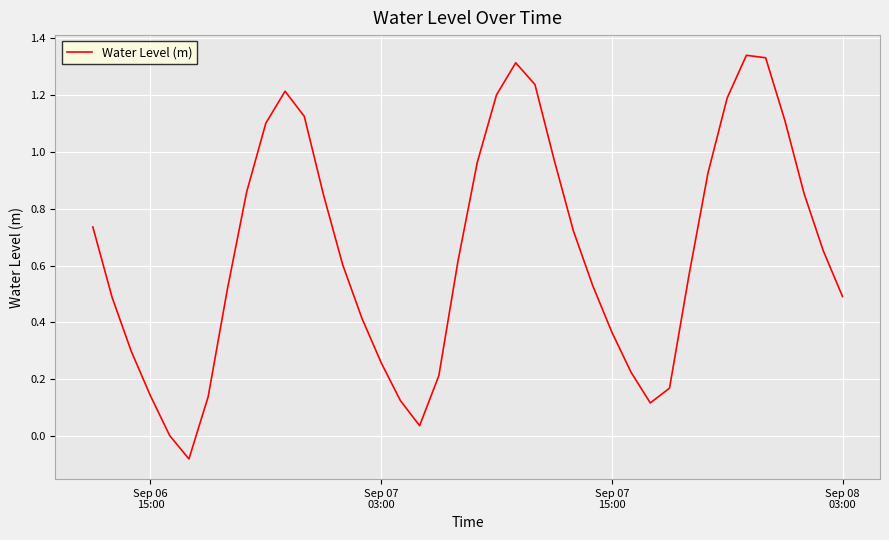

What is the difference between the maximum and minimum values?

1.4